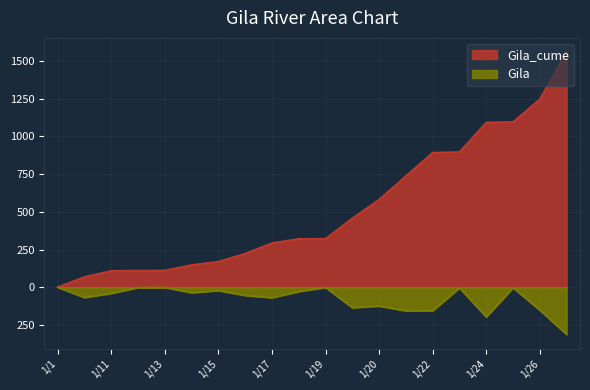

What is the label of the 16th point from the left?

1/23